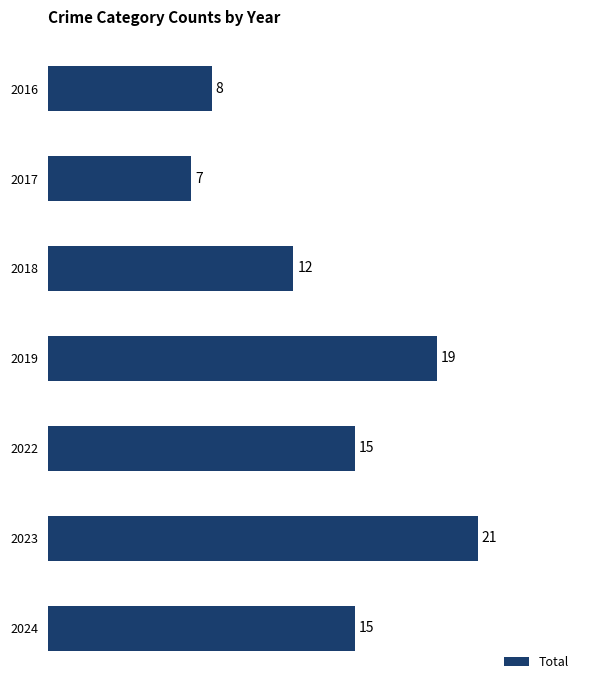

The value at 2022 is 15. True or false?

True